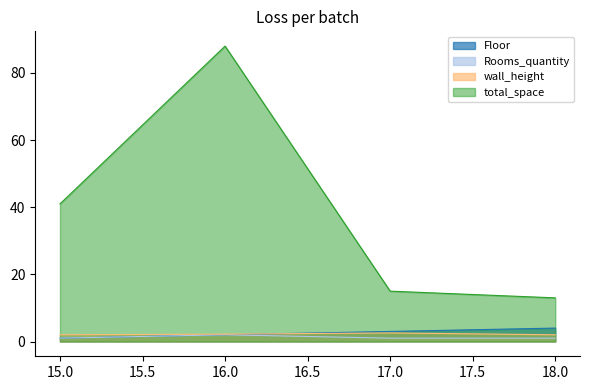

Rank the categories by Rooms_quantity value from lowest to highest.

15, 17, 18, 16